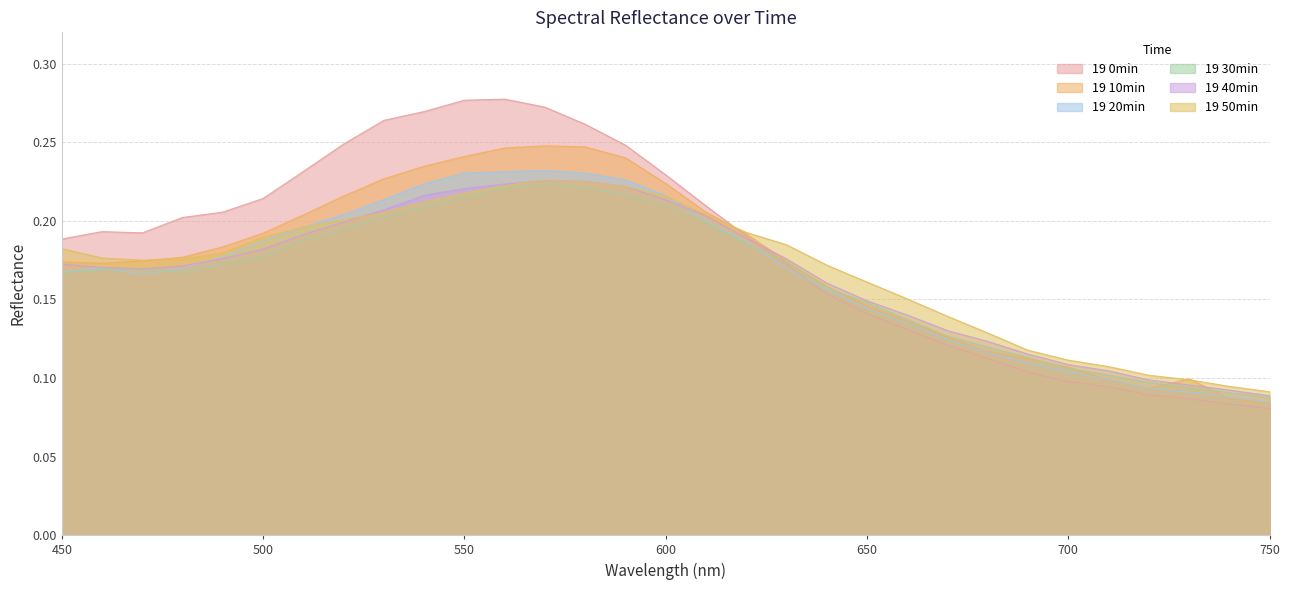

How many interior local valleys does the 19 20min series have?

1